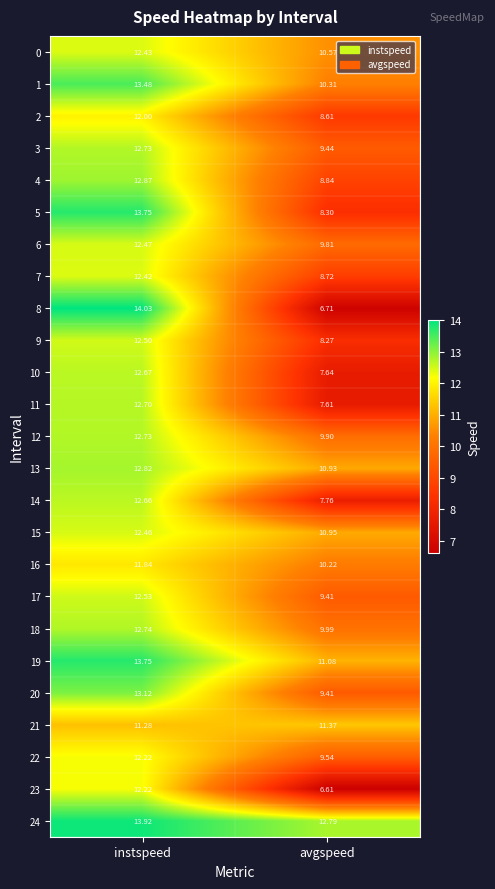

Is the value of 9 at instspeed greater than the value of 0 at avgspeed?

Yes